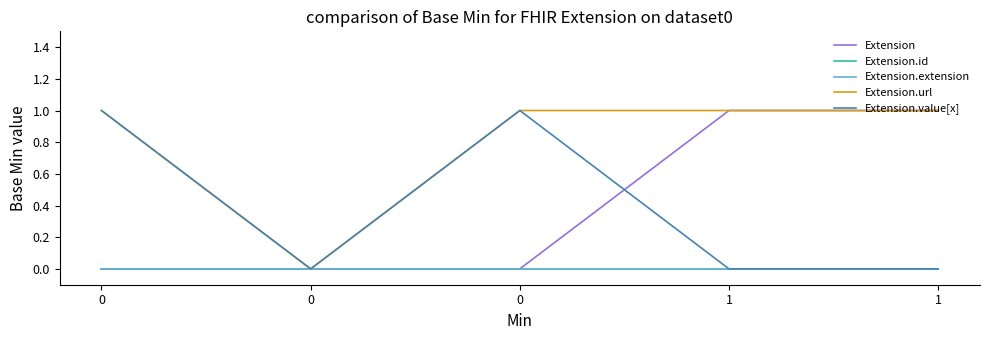

Is this an area chart (filled region under the line)?

No